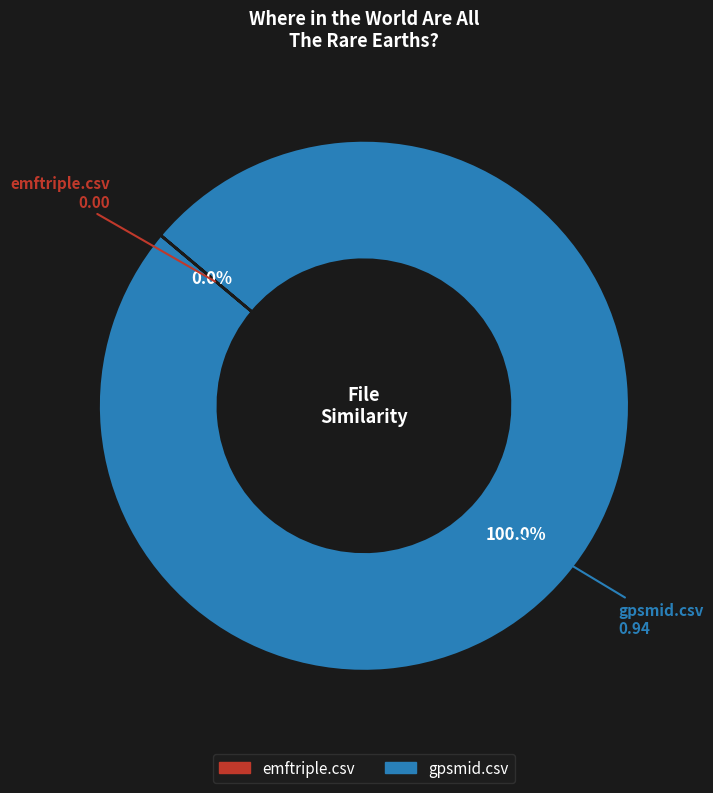

Rank the categories by value from highest to lowest.

gpsmid.csv, emftriple.csv